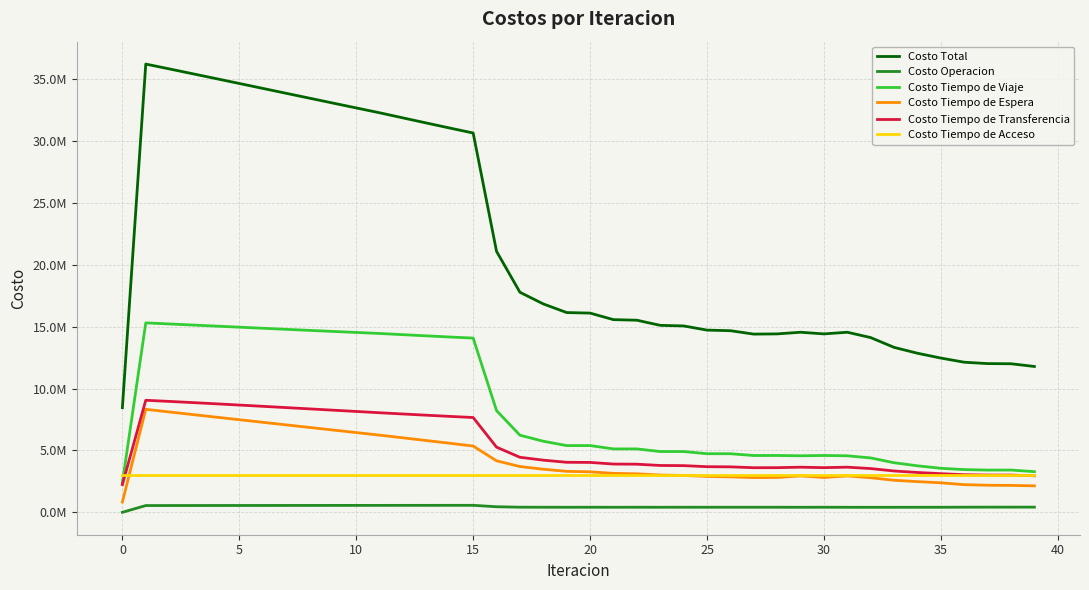

What are all the series names shown in the legend?

Costo Total, Costo Operacion, Costo Tiempo de Viaje, Costo Tiempo de Espera, Costo Tiempo de Transferencia, Costo Tiempo de Acceso